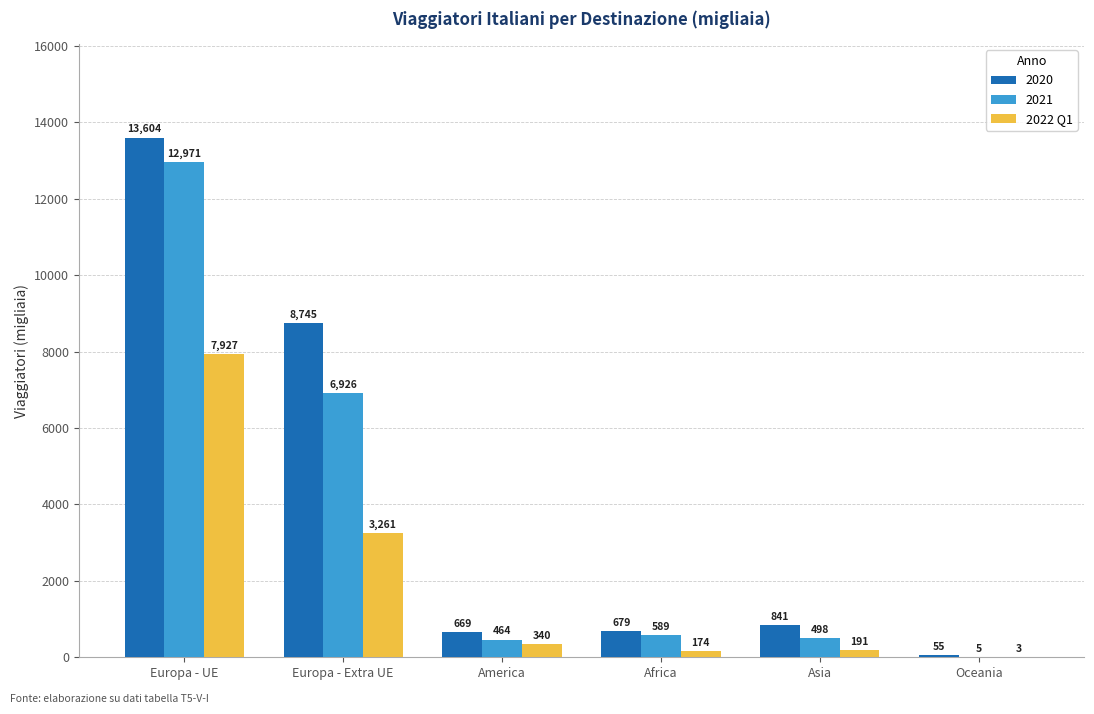

The 2020 series shows 840.8 at Asia. True or false?

True